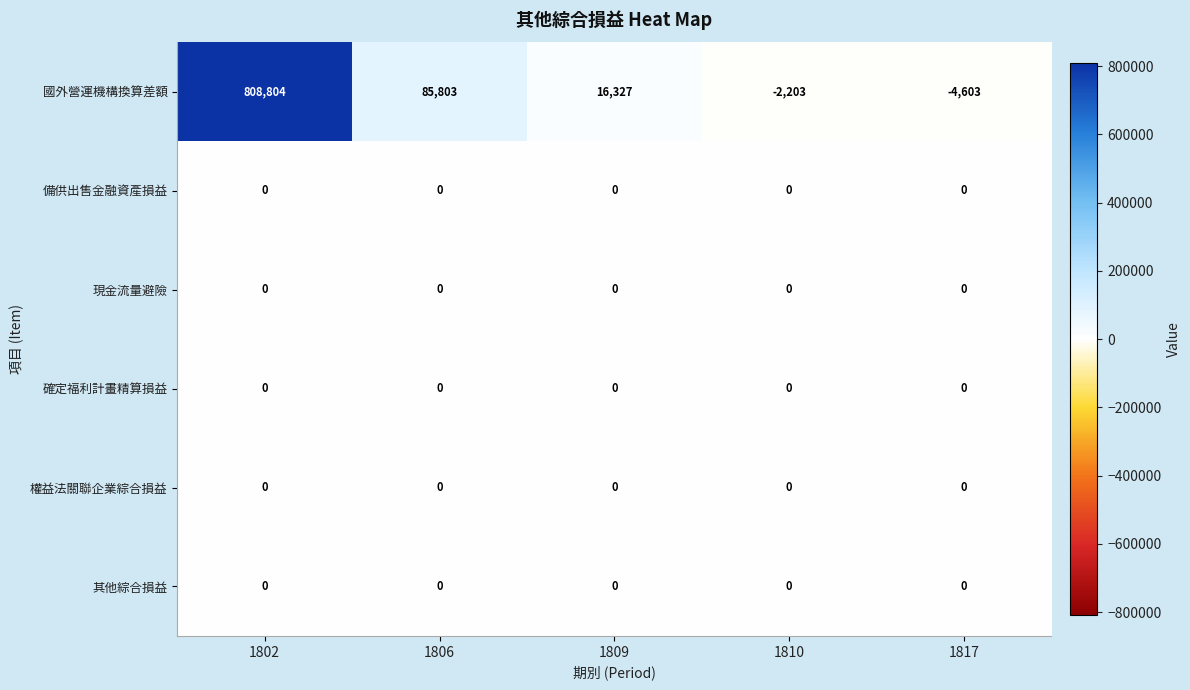

Is the value of 國外營運機構換算差額 at 1817 greater than the value of 備供出售金融資產損益 at 1809?

No